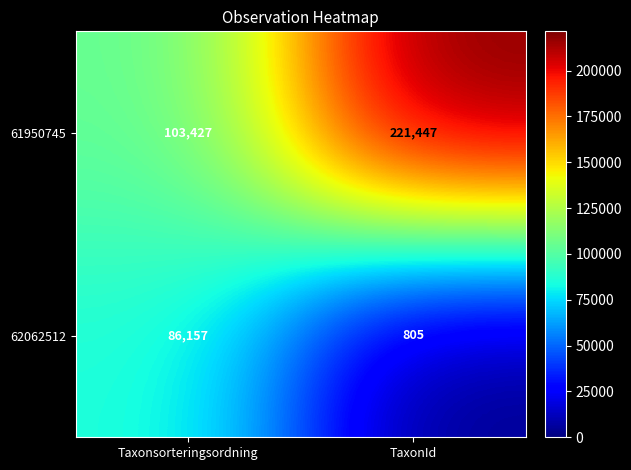

Which series has the largest total across all categories?

61950745